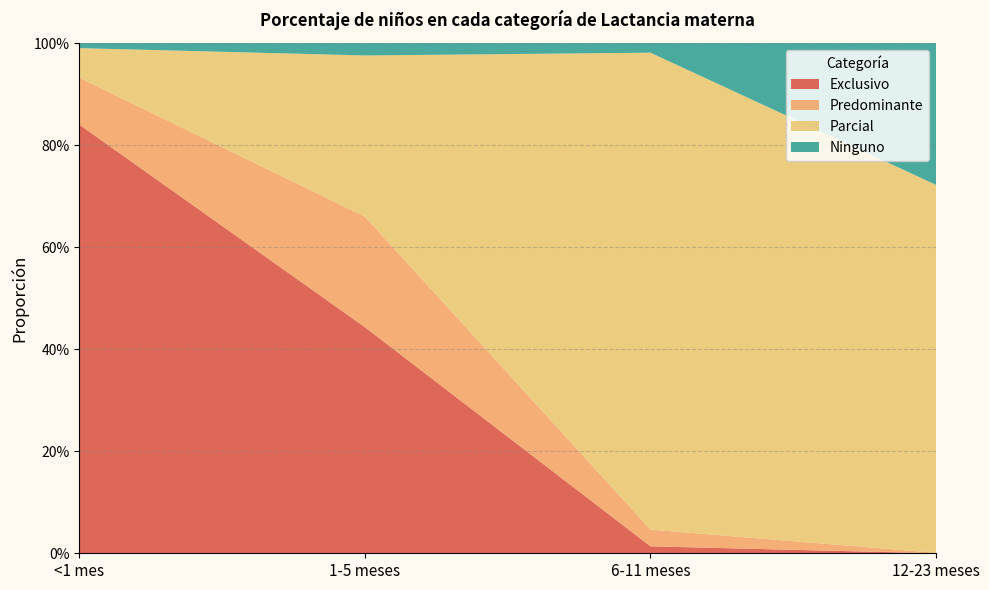

Reading right to left, what are all the values shown in this chart?

Exclusivo: 12-23 meses=0.0	6-11 meses=0.0	1-5 meses=0.4	<1 mes=0.8
Predominante: 12-23 meses=0.0	6-11 meses=0.0	1-5 meses=0.2	<1 mes=0.1
Parcial: 12-23 meses=0.7	6-11 meses=0.9	1-5 meses=0.3	<1 mes=0.1
Ninguno: 12-23 meses=0.3	6-11 meses=0.0	1-5 meses=0.0	<1 mes=0.0